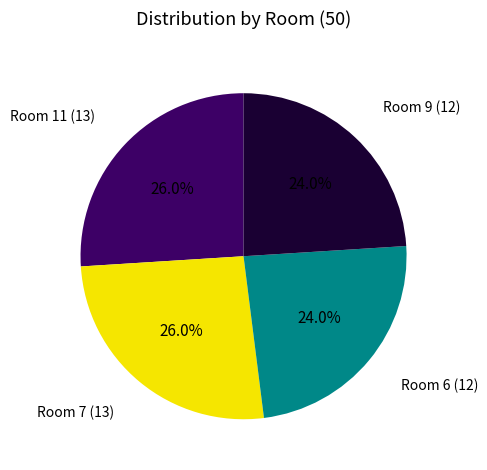

Does any single category account for the majority?

No